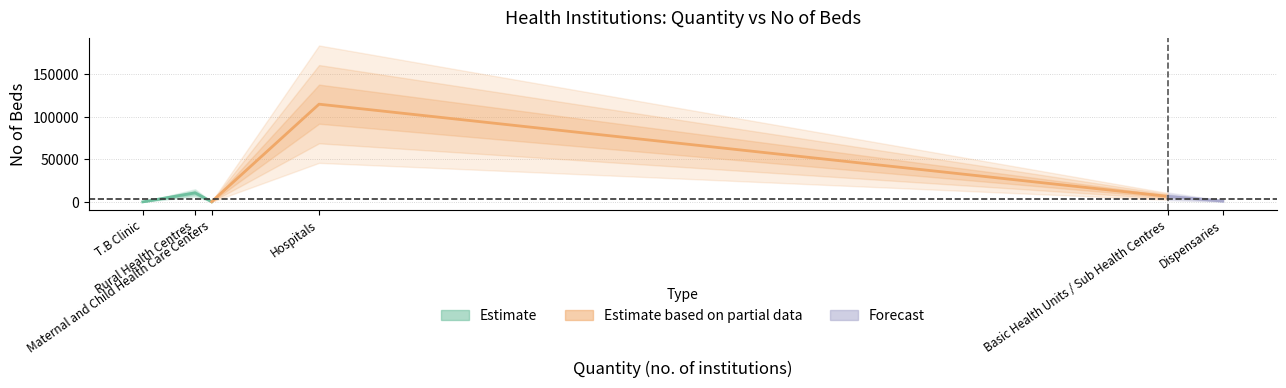

Rank the categories by value from lowest to highest.

T.B Clinic, Maternal and Child Health Care Centers, Dispensaries, Basic Health Units / Sub Health Centres, Rural Health Centres, Hospitals